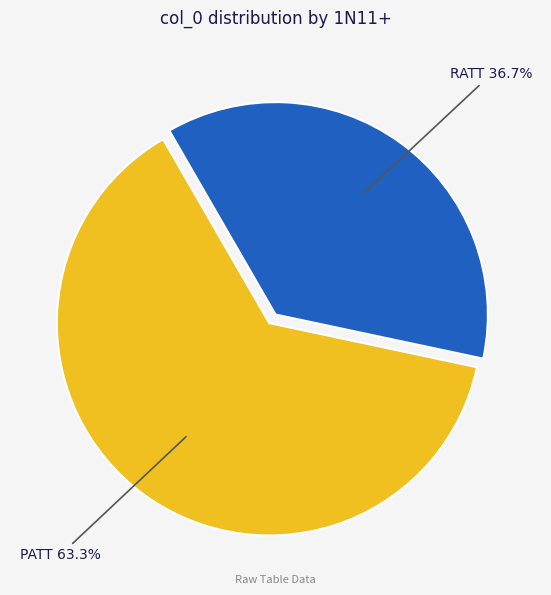

How many slices are in this pie chart?

2